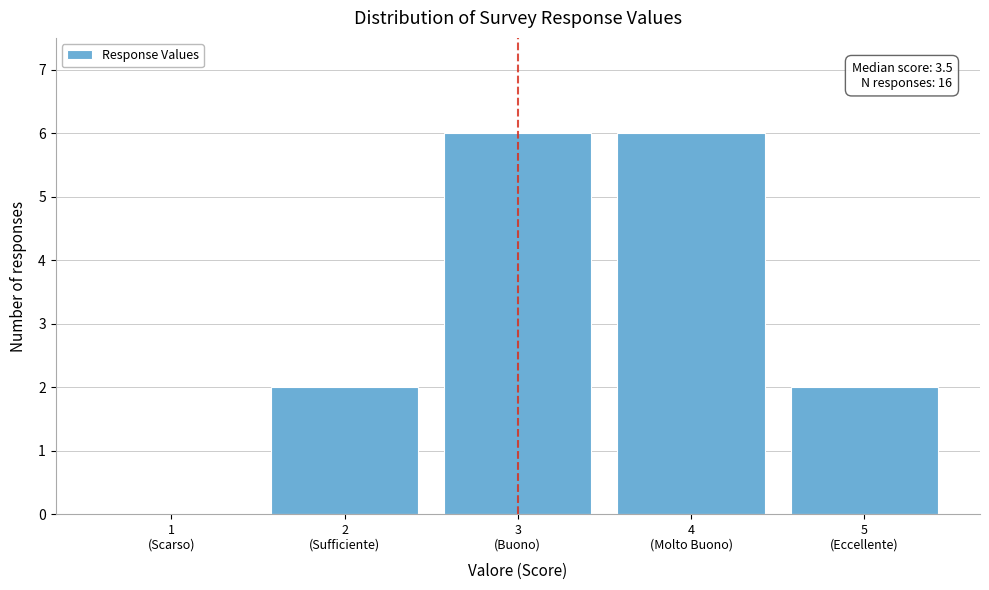

What is the greatest value displayed?

6